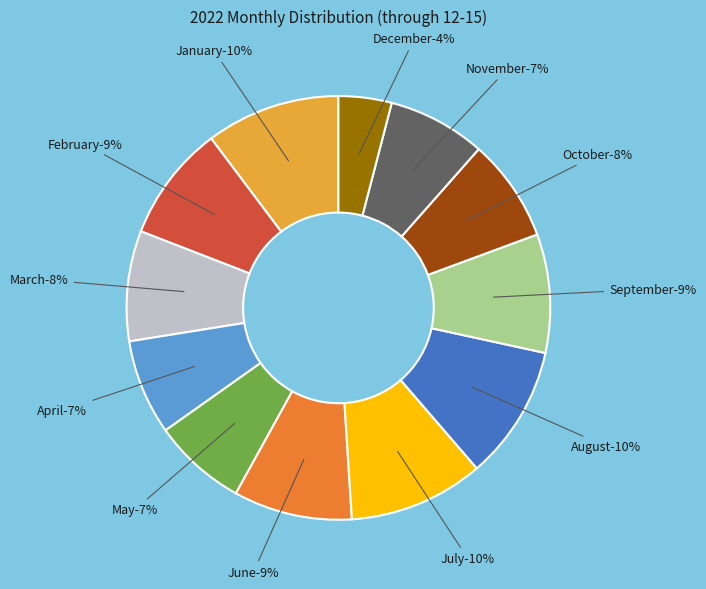

Rank the categories by value from lowest to highest.

December, May, April, November, October, March, February, June, September, January, August, July